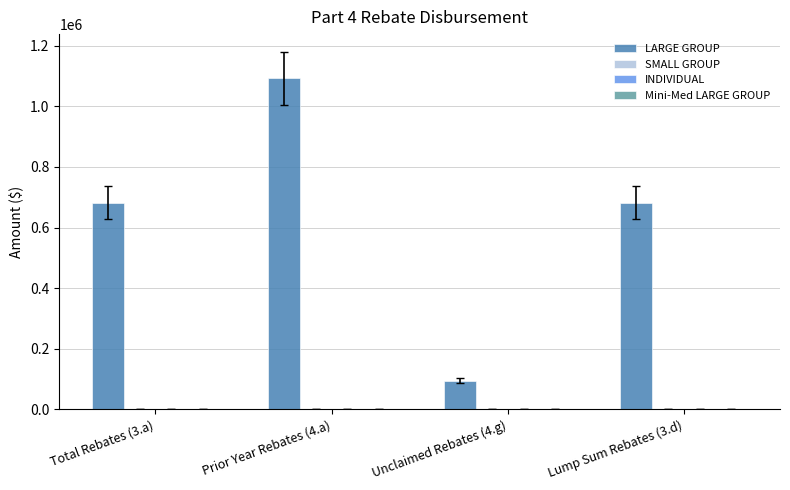

How many bars are there in total?

4